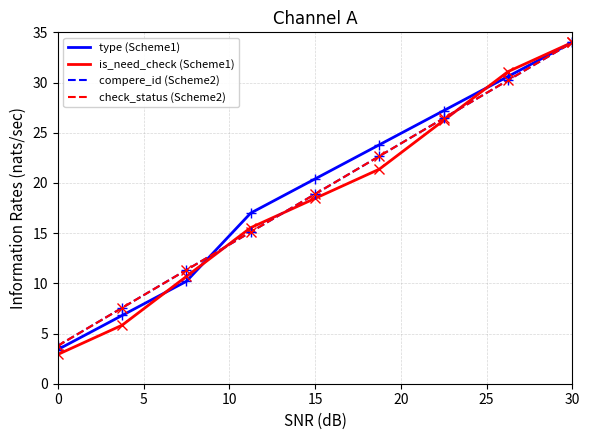

Does the chart display data point markers on the line(s)?

No